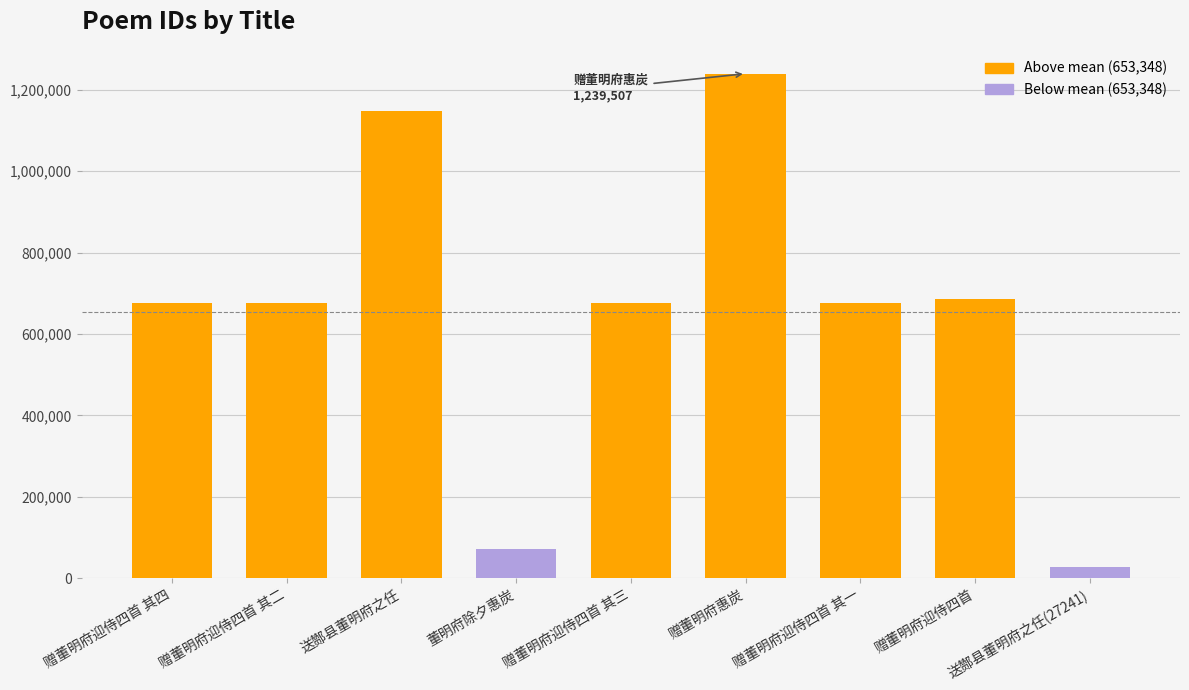

Approximately how many times larger is the value at 赠董明府迎侍四首 其二 compared to 送酂县董明府之任?

0.6